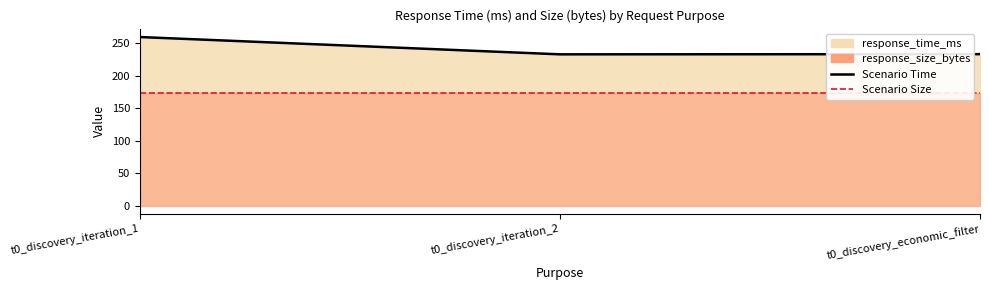

What is the label of the 2nd point from the right?

t0_discovery_iteration_2